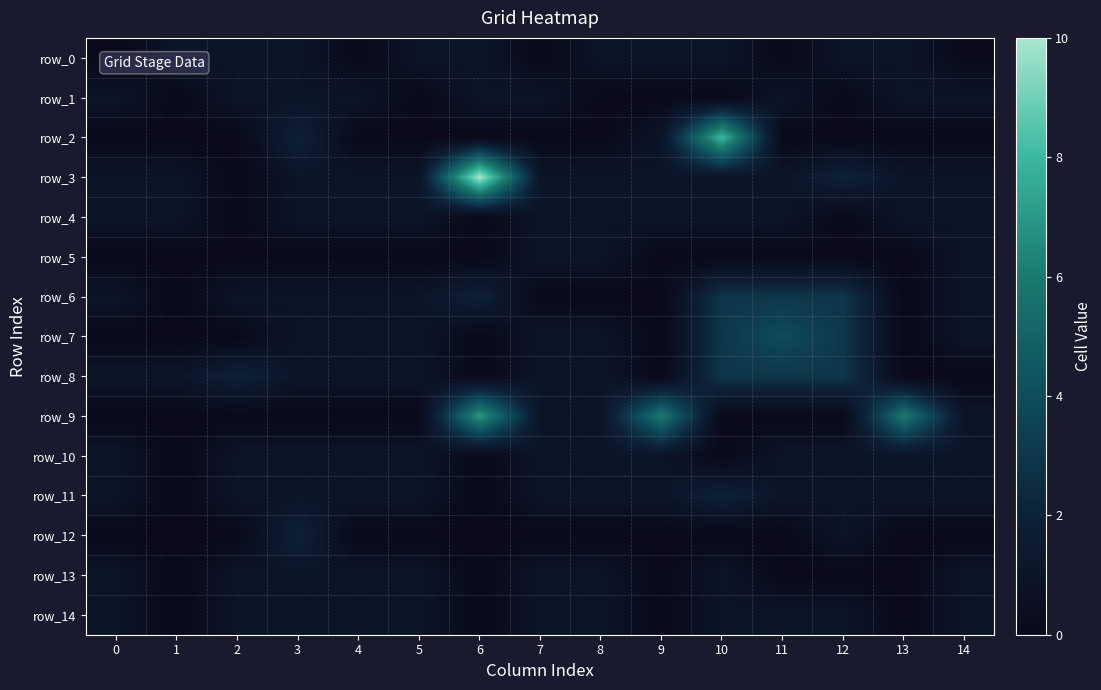

What is the difference between the maximum and second lowest values in the row_5 series?

1